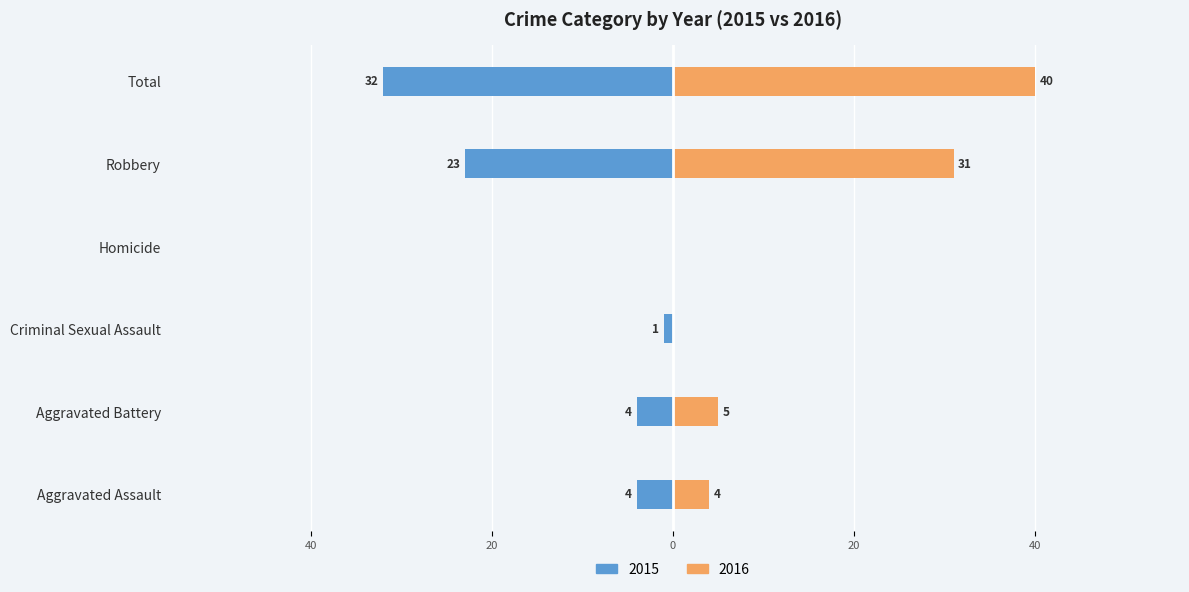

How many data points does each series have?

6